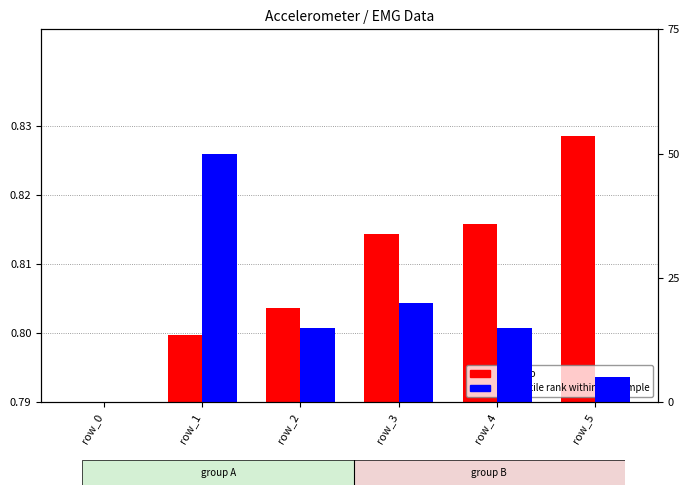

Where is log ratio nearest to the value 0?

row_0